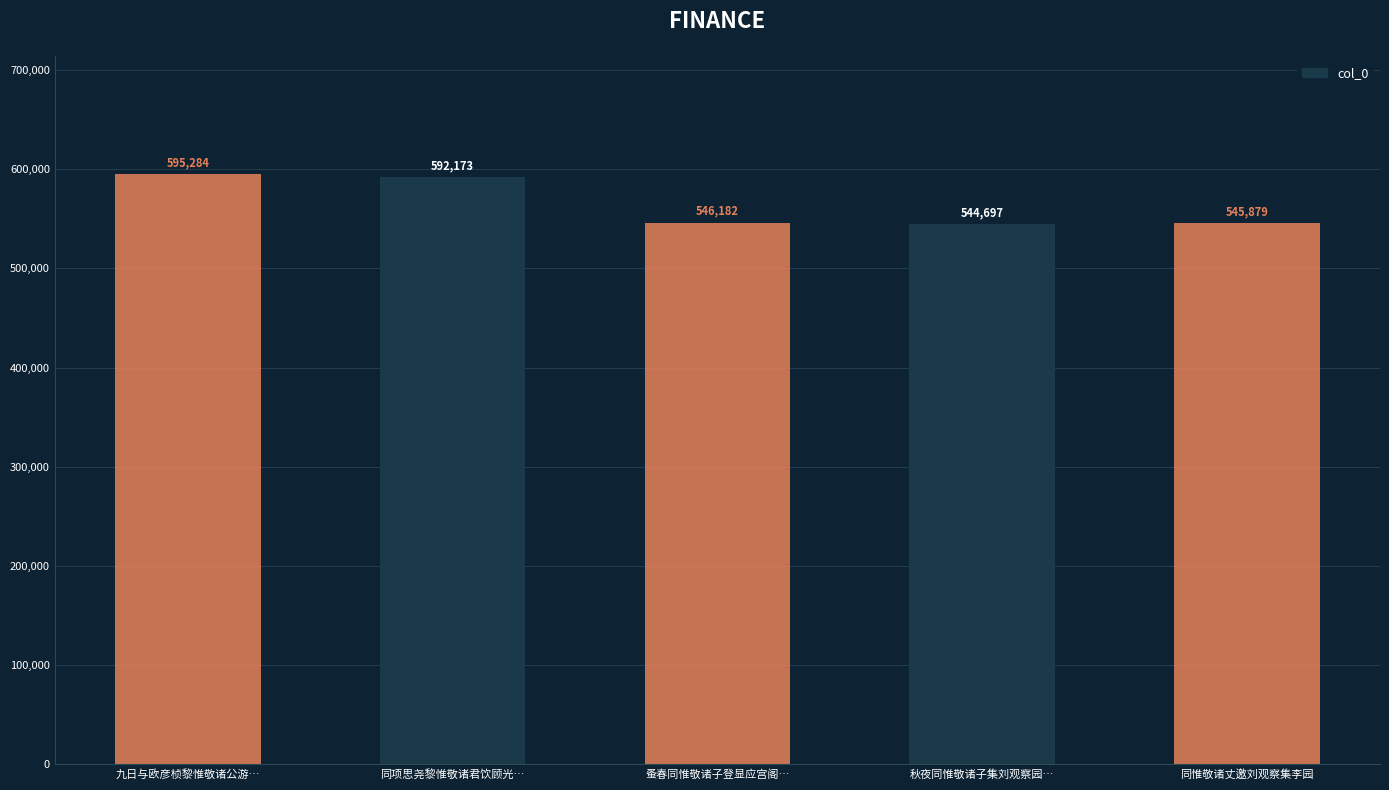

What is the value of the 5th bar from the left?

545879